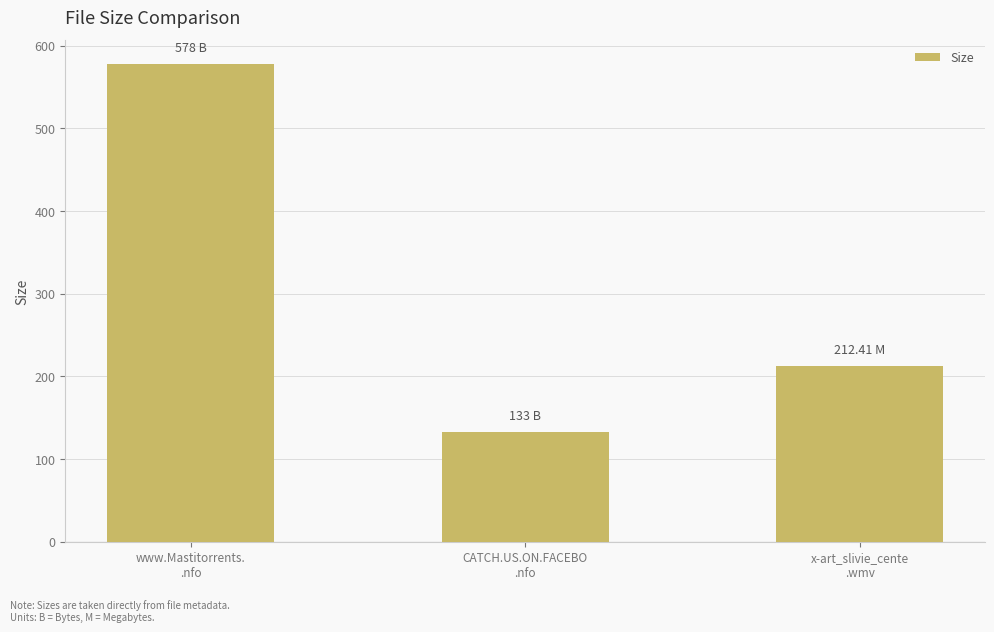

What is the label of the 1st bar from the left?

www.Mastitorrents.
.nfo